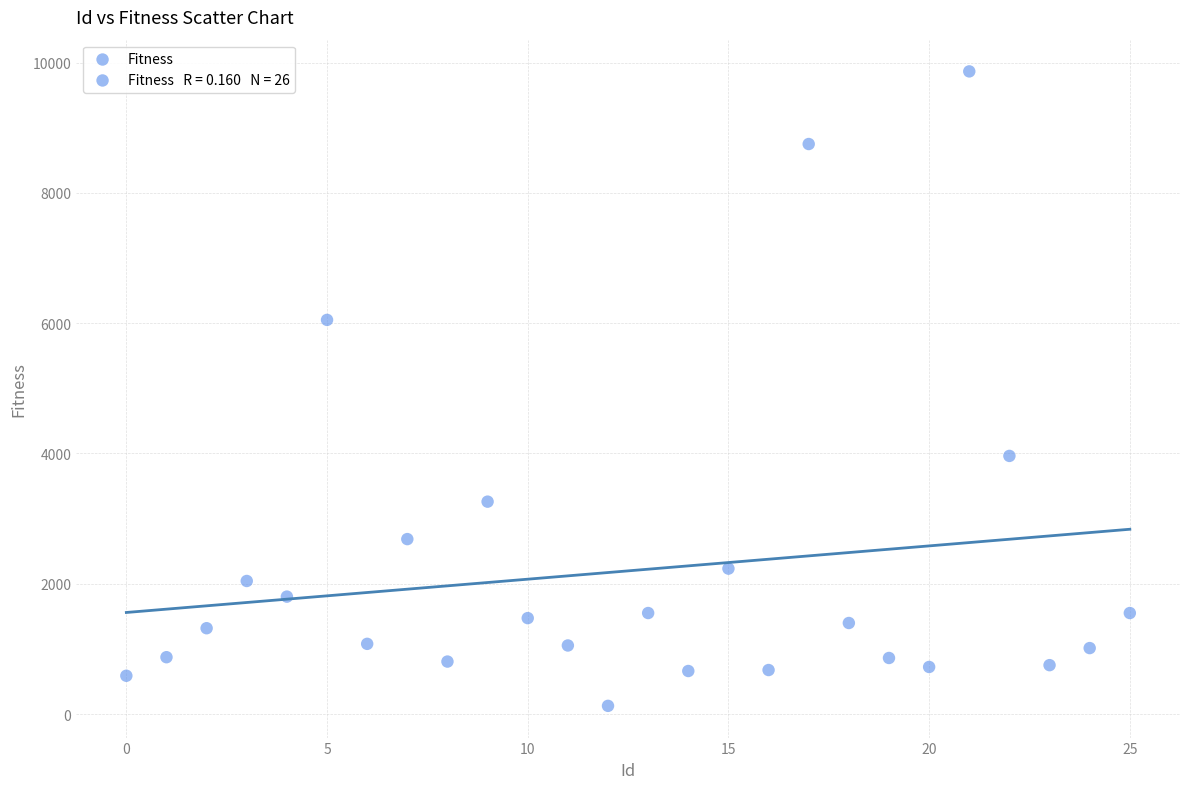

What is the range of Y values (max minus min)?

9740